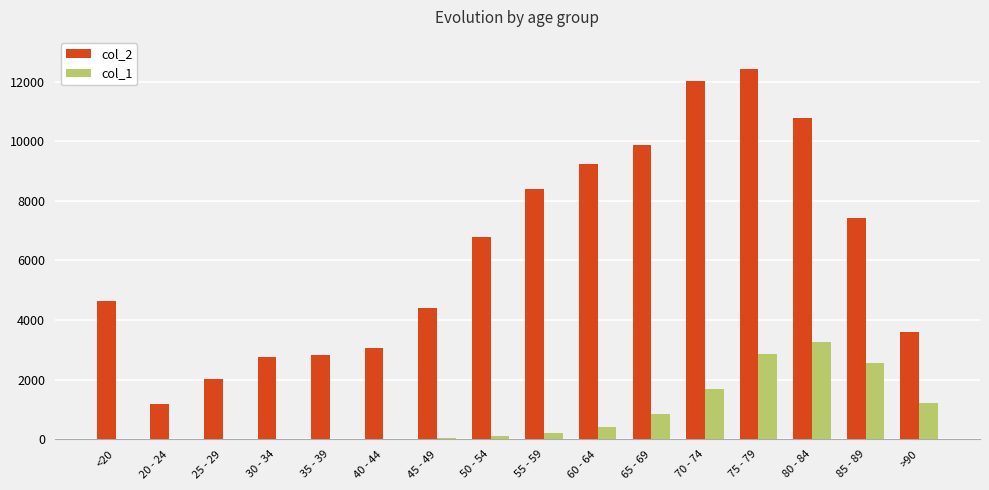

How many data points does each series have?

16